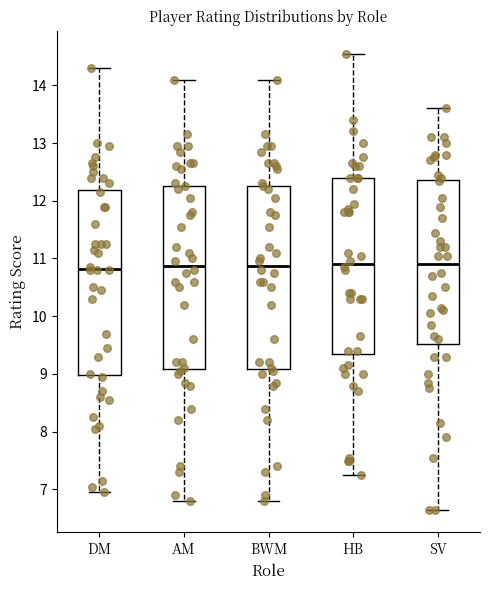

Where does the upper whisker of the box for BWM end on the y-axis? The values are not printed on the chart, so give them approximately, as read against the axis.

14.1